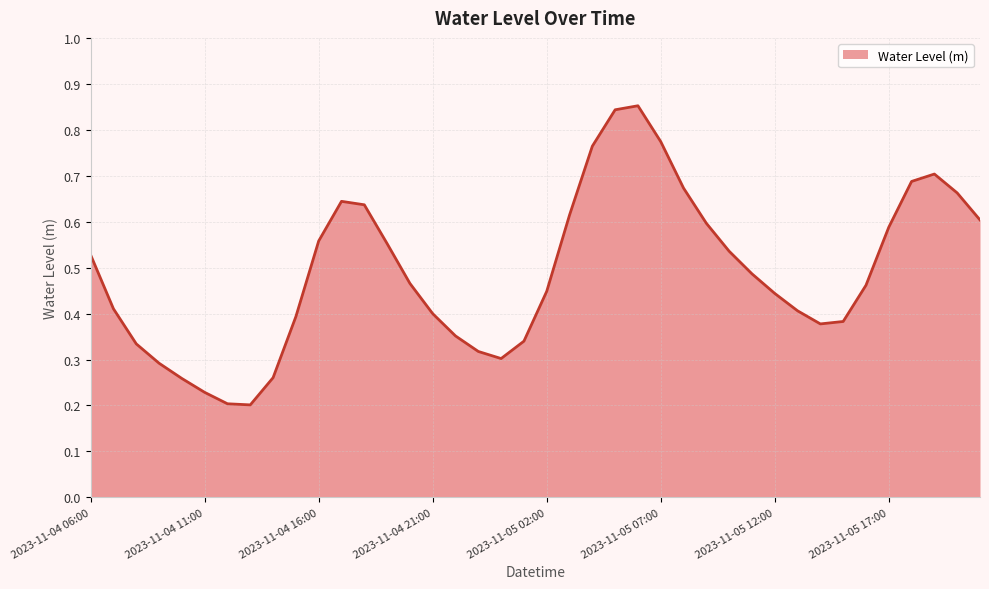

List the labels in order of value, smallest first.

2023-11-04 13:00, 2023-11-04 12:00, 2023-11-04 11:00, 2023-11-04 10:00, 2023-11-04 14:00, 2023-11-04 09:00, 2023-11-05 00:00, 2023-11-04 23:00, 2023-11-04 08:00, 2023-11-05 01:00, 2023-11-04 22:00, 2023-11-05 14:00, 2023-11-05 15:00, 2023-11-04 15:00, 2023-11-04 21:00, 2023-11-05 13:00, 2023-11-04 07:00, 2023-11-05 12:00, 2023-11-05 02:00, 2023-11-05 16:00, 2023-11-04 20:00, 2023-11-05 11:00, 2023-11-04 06:00, 2023-11-05 10:00, 2023-11-04 19:00, 2023-11-04 16:00, 2023-11-05 17:00, 2023-11-05 09:00, 2023-11-05 21:00, 2023-11-05 03:00, 2023-11-04 18:00, 2023-11-04 17:00, 2023-11-05 20:00, 2023-11-05 08:00, 2023-11-05 18:00, 2023-11-05 19:00, 2023-11-05 04:00, 2023-11-05 07:00, 2023-11-05 05:00, 2023-11-05 06:00